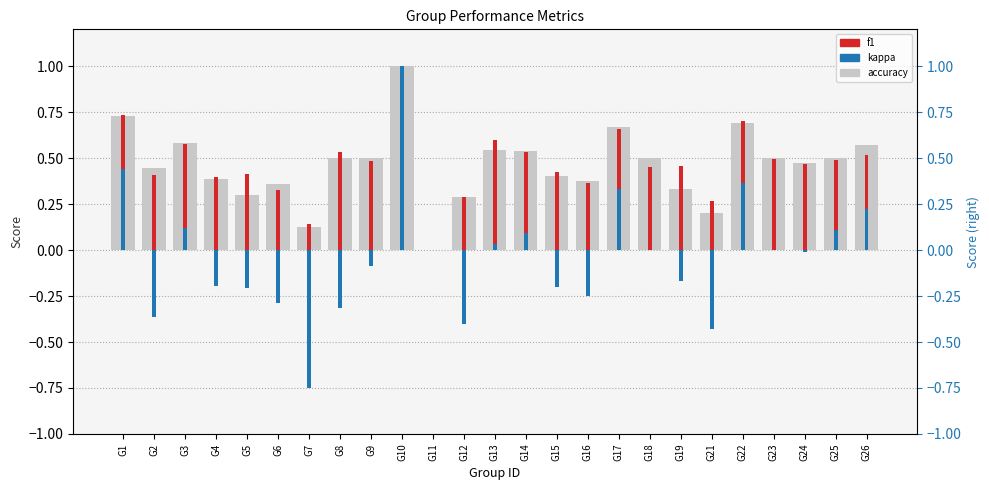

What is the value of the kappa bar at the 2nd from the left?

-0.4